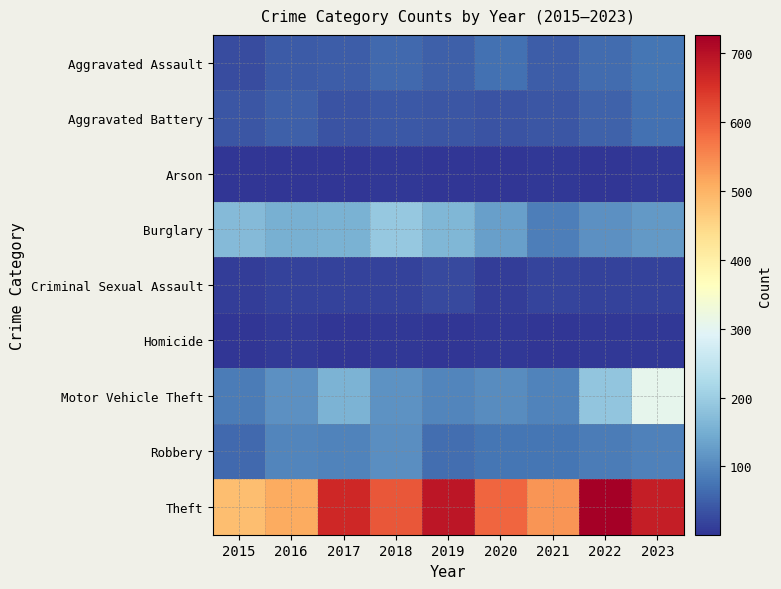

Reading left to right, transcribe all the data shown in this chart.

Aggravated Assault: 2015=28	2016=44	2017=47	2018=62	2019=50	2020=69	2021=47	2022=66	2023=77
Aggravated Battery: 2015=39	2016=50	2017=37	2018=42	2019=39	2020=37	2021=39	2022=53	2023=71
Arson: 2015=2	2016=3	2017=1	2018=4	2019=2	2020=3	2021=4	2022=3	2023=5
Burglary: 2015=170	2016=152	2017=154	2018=191	2019=164	2020=129	2021=88	2022=109	2023=121
Criminal Sexual Assault: 2015=11	2016=16	2017=16	2018=17	2019=25	2020=11	2021=18	2022=16	2023=16
Homicide: 2015=2	2016=7	2017=1	2018=4	2019=3	2020=5	2021=2	2022=4	2023=4
Motor Vehicle Theft: 2015=84	2016=111	2017=159	2018=113	2019=96	2020=103	2021=92	2022=186	2023=306
Robbery: 2015=61	2016=96	2017=93	2018=107	2019=67	2020=77	2021=76	2022=84	2023=90
Theft: 2015=485	2016=510	2017=664	2018=606	2019=691	2020=589	2021=534	2022=726	2023=678